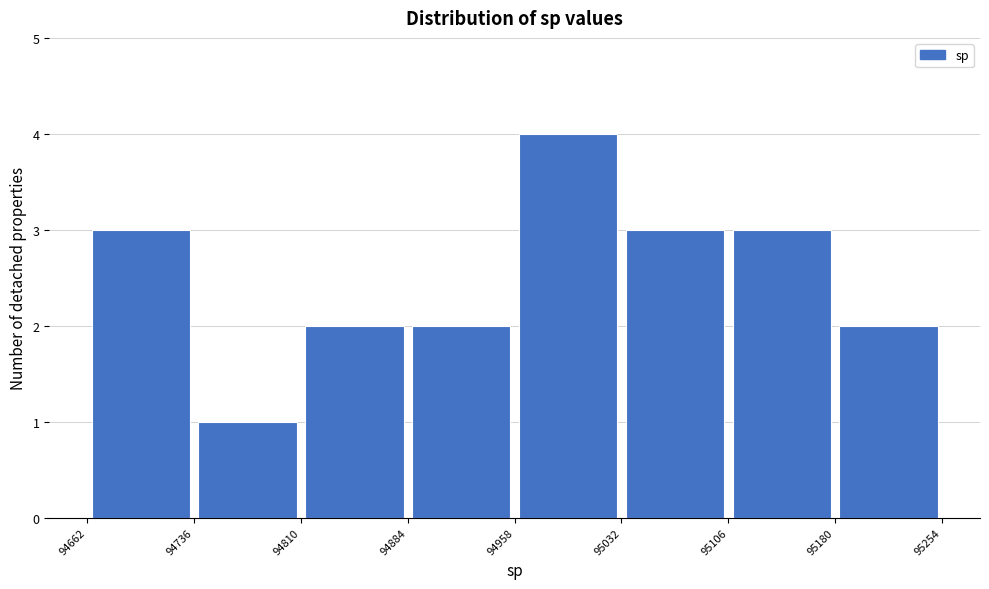

Reading left to right, list every bar in this chart as the range it spans on the x-axis followed by its height. The values are not printed on the chart, so give them approximately, as read against the axis.

94662 to 94736: 3
94736 to 94810: 1
94810 to 94884: 2
94884 to 94958: 2
94958 to 95032: 4
95032 to 95106: 3
95106 to 95180: 3
95180 to 95254: 2